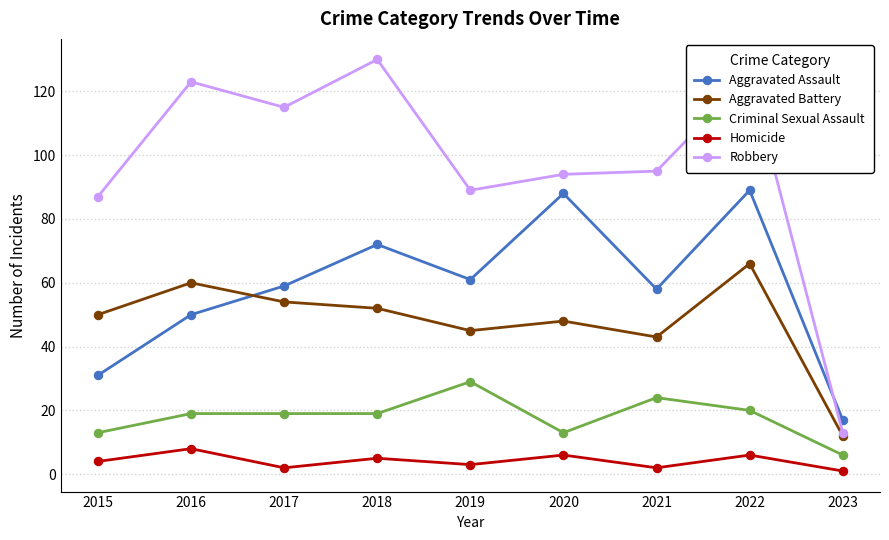

True or false: Robbery has more than 1 points higher than both neighbors.

True